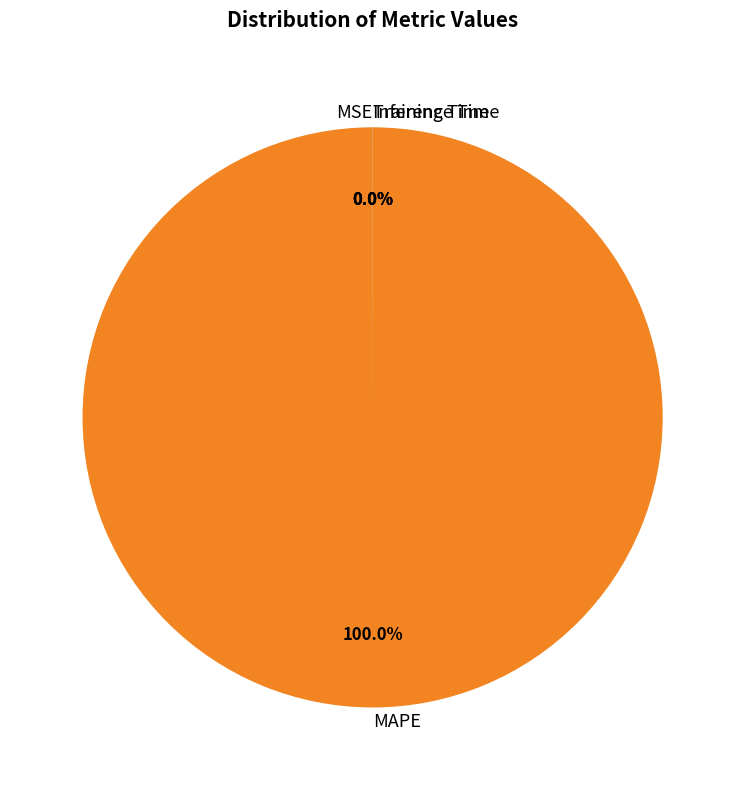

What is the largest slice in the pie chart?

MAPE